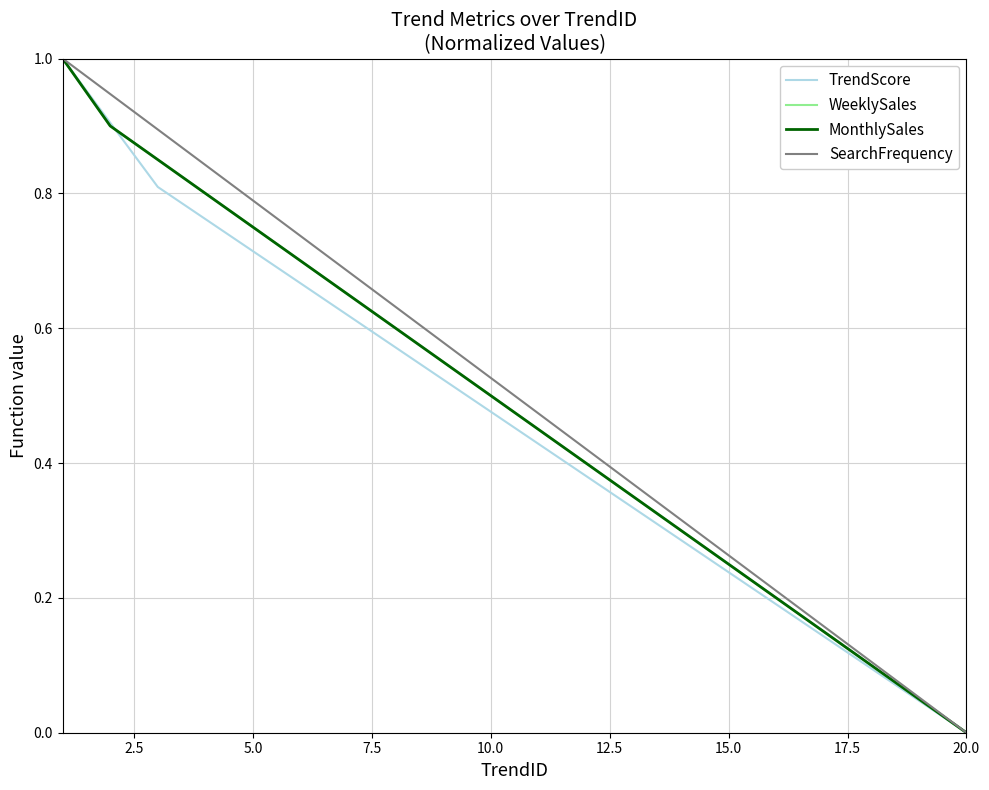

Does the chart have visible grid lines?

Yes